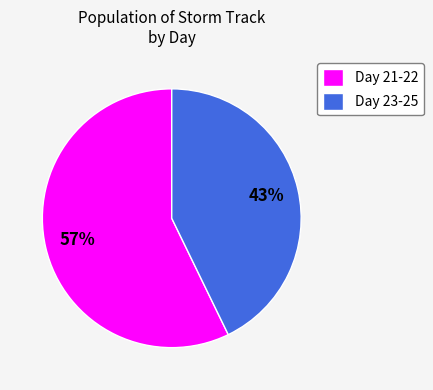

How many slices are in this pie chart?

2